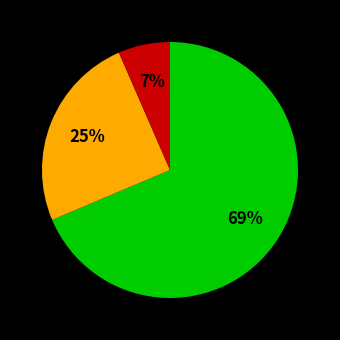

Is there a majority slice in this chart?

Yes